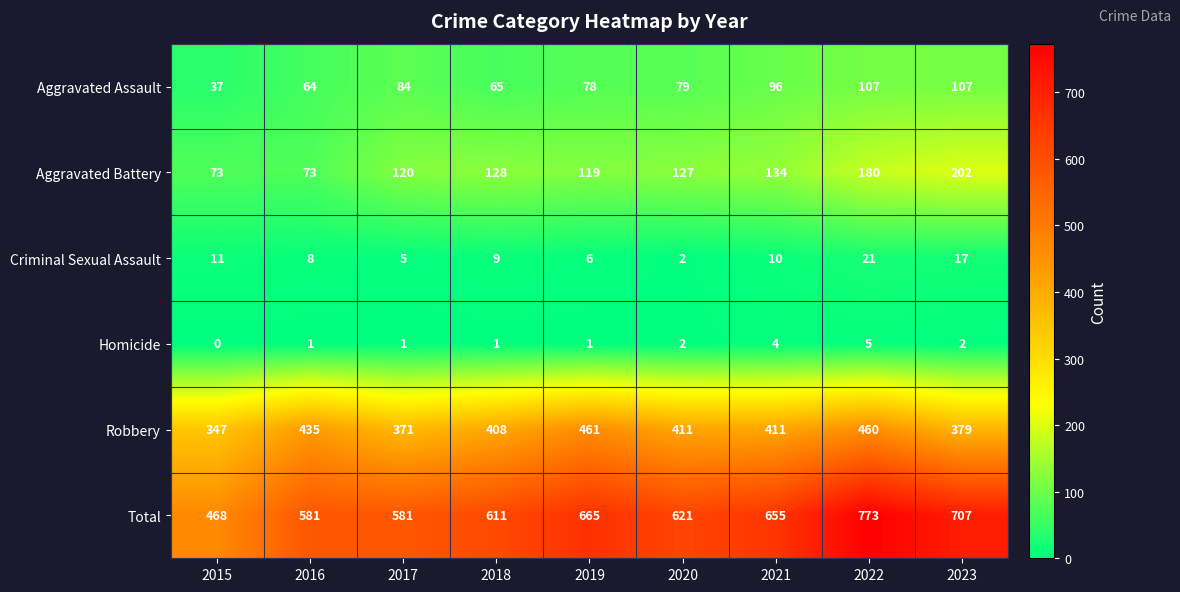

How many data points in Aggravated Assault are less than 79?

4